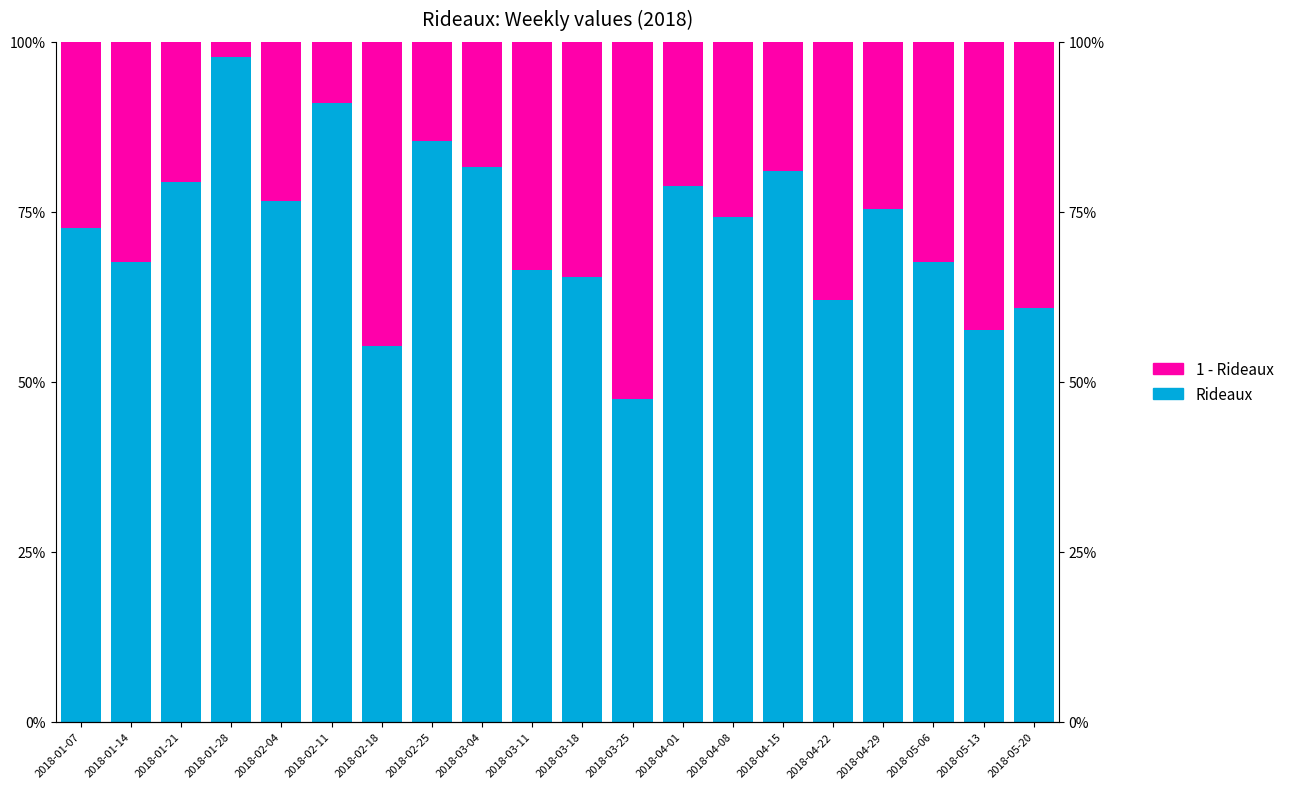

What is the difference between the 1 - Rideaux values at 2018-03-25 and 2018-01-07?

0.3